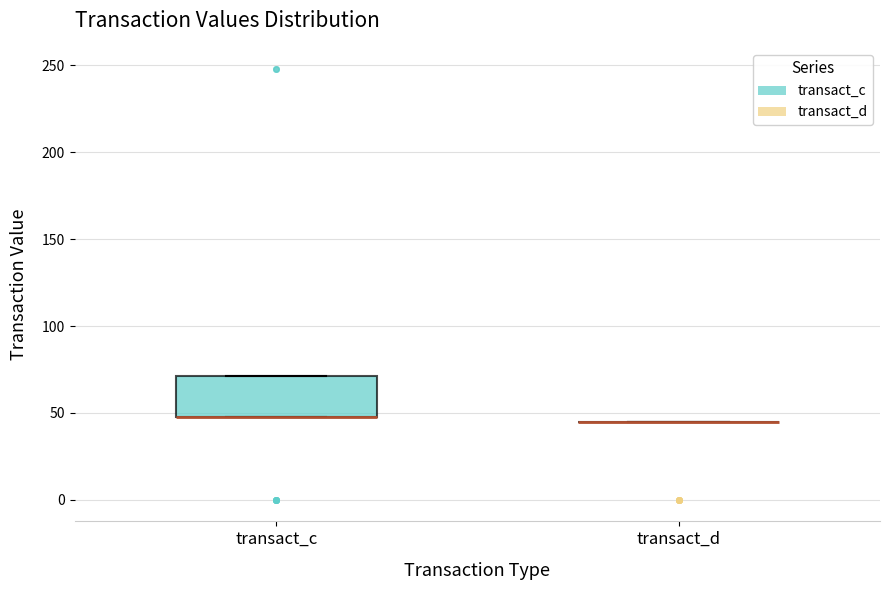

Comparing the boxes themselves (not the whiskers), which one is the tallest?

transact_c